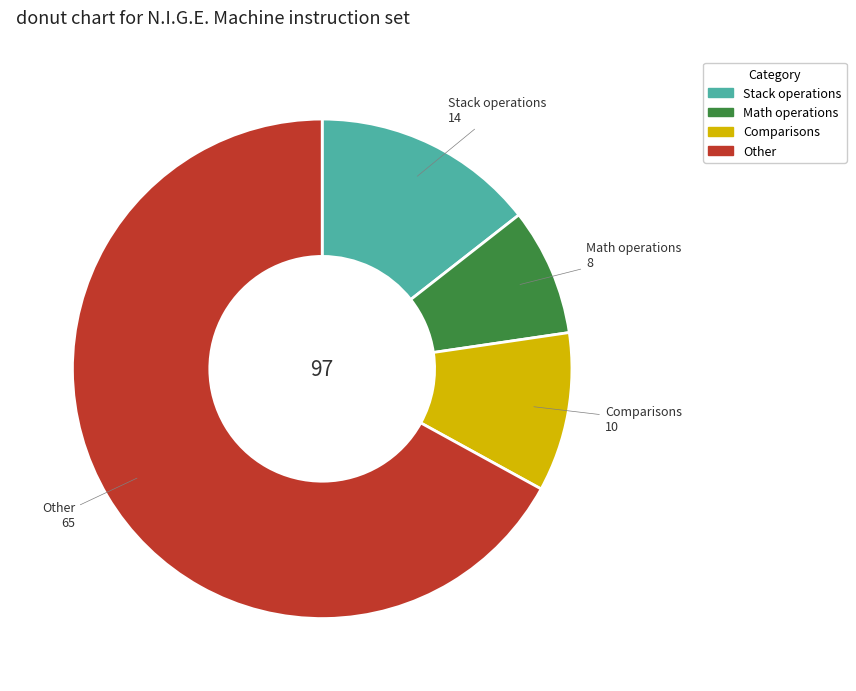

Which slice is the largest?

Other